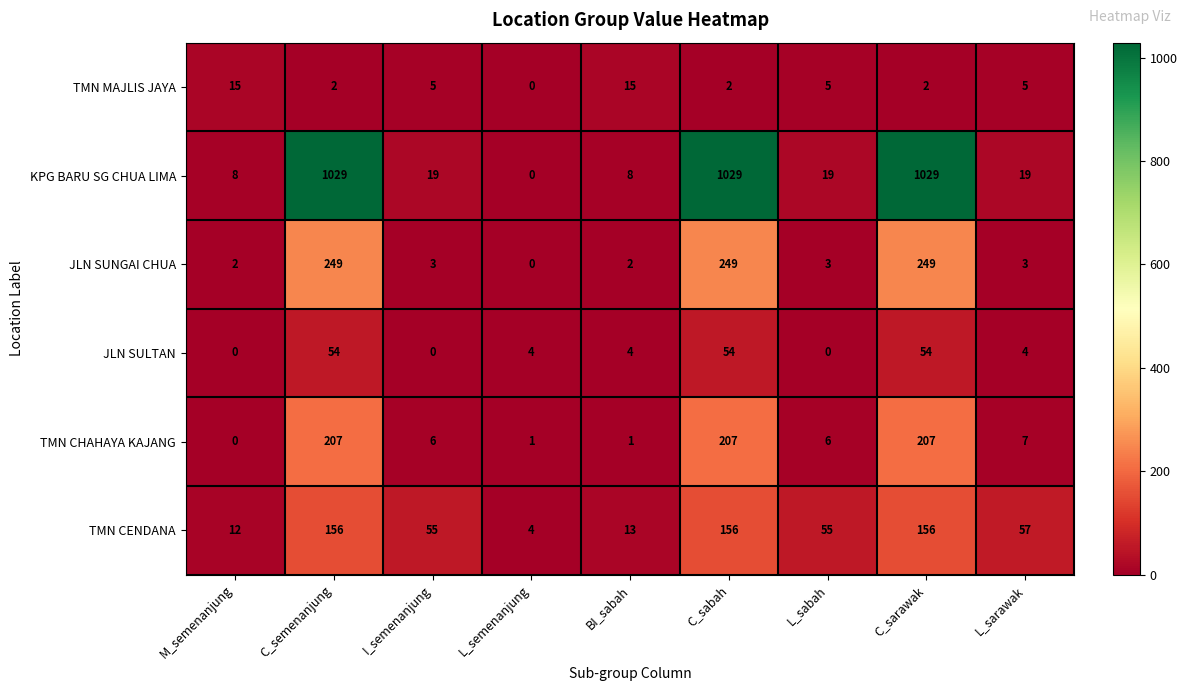

Which series has the widest spread of values?

KPG BARU SG CHUA LIMA